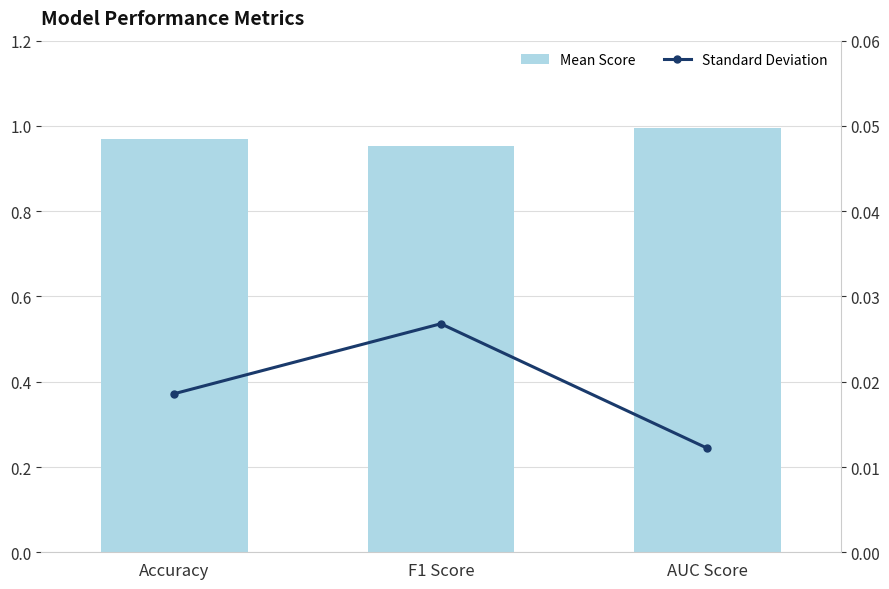

Which series changed the most between F1 Score and AUC Score?

Mean Score